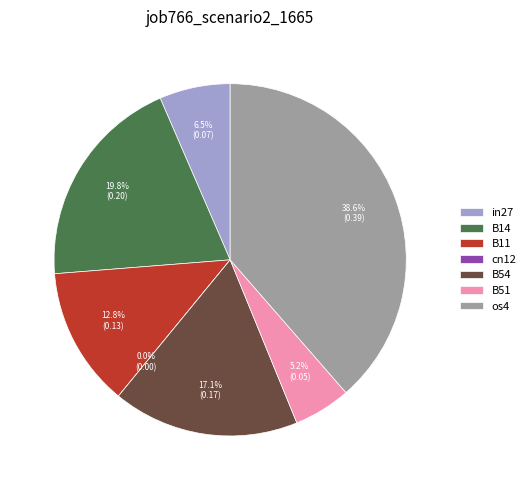

What is the change in value from B14 to cn12?

-0.2